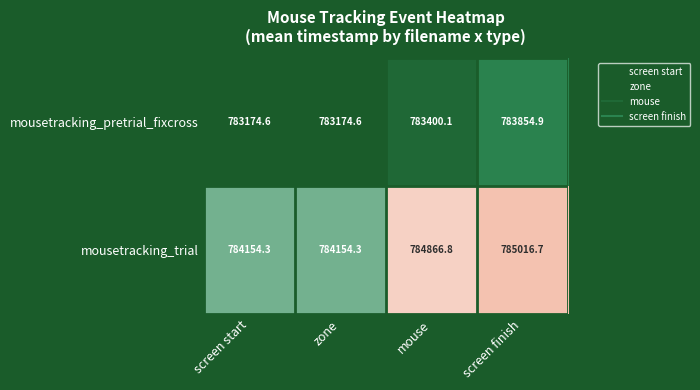

What is the minimum value shown in the chart?

783174.6